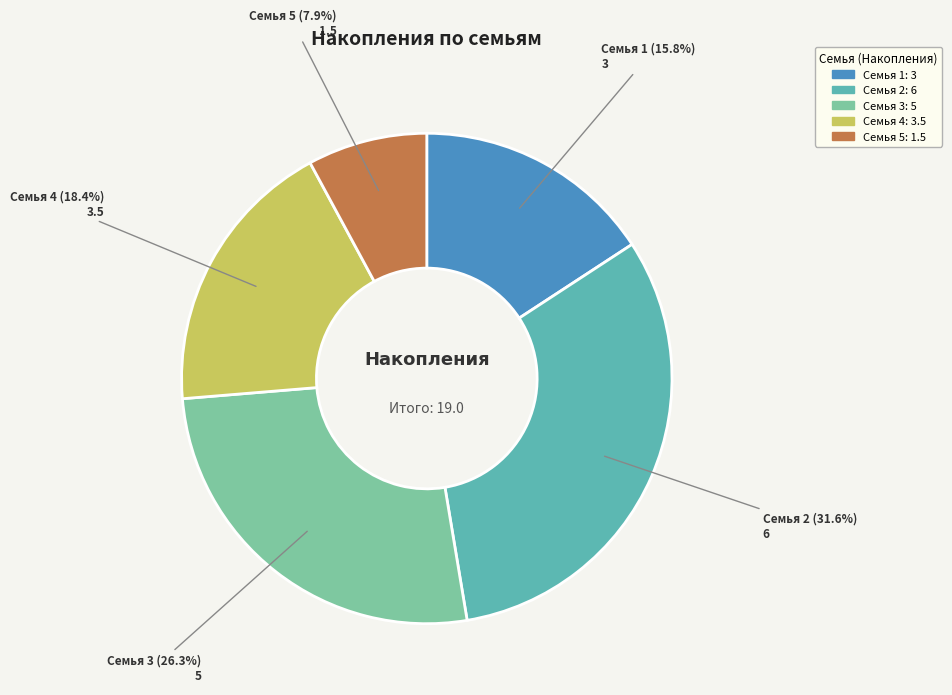

Is there any slice that represents more than half of the pie?

No